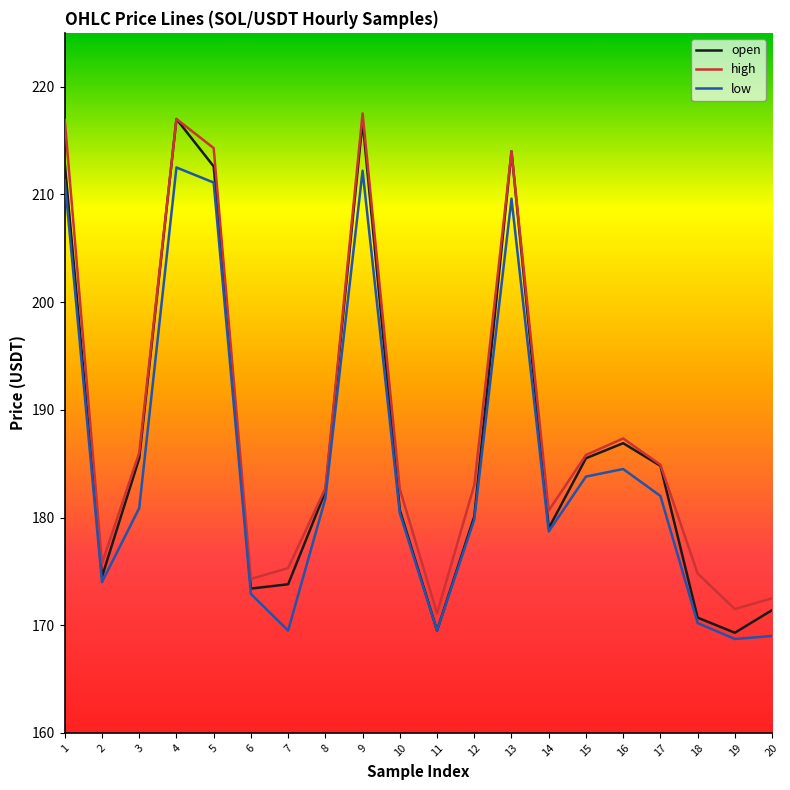

Where is the first local maximum for open?

4